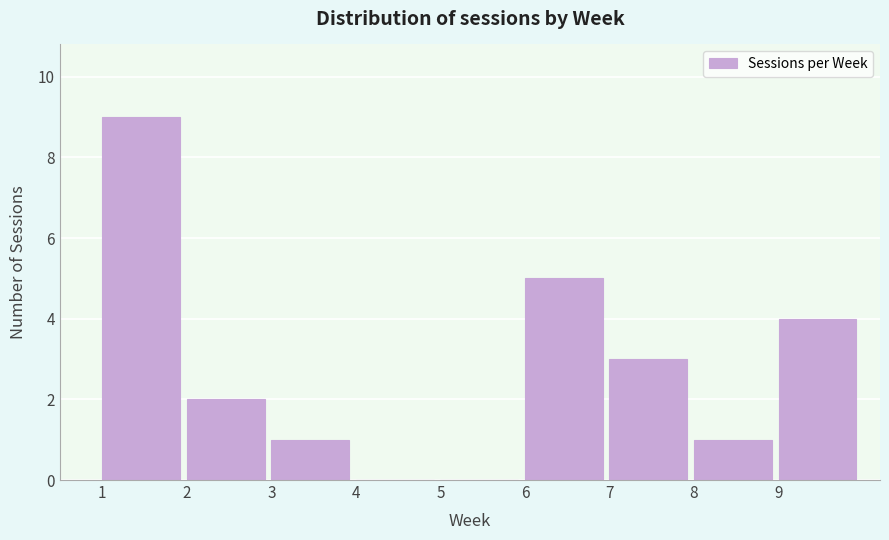

Reading left to right, extract all data points from this chart.

1=9	2=2	3=1	4=0	5=0	6=5	7=3	8=1	9=4